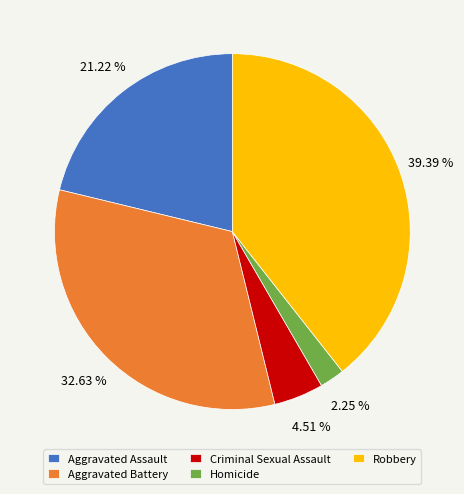

Which slice is the smallest?

Homicide